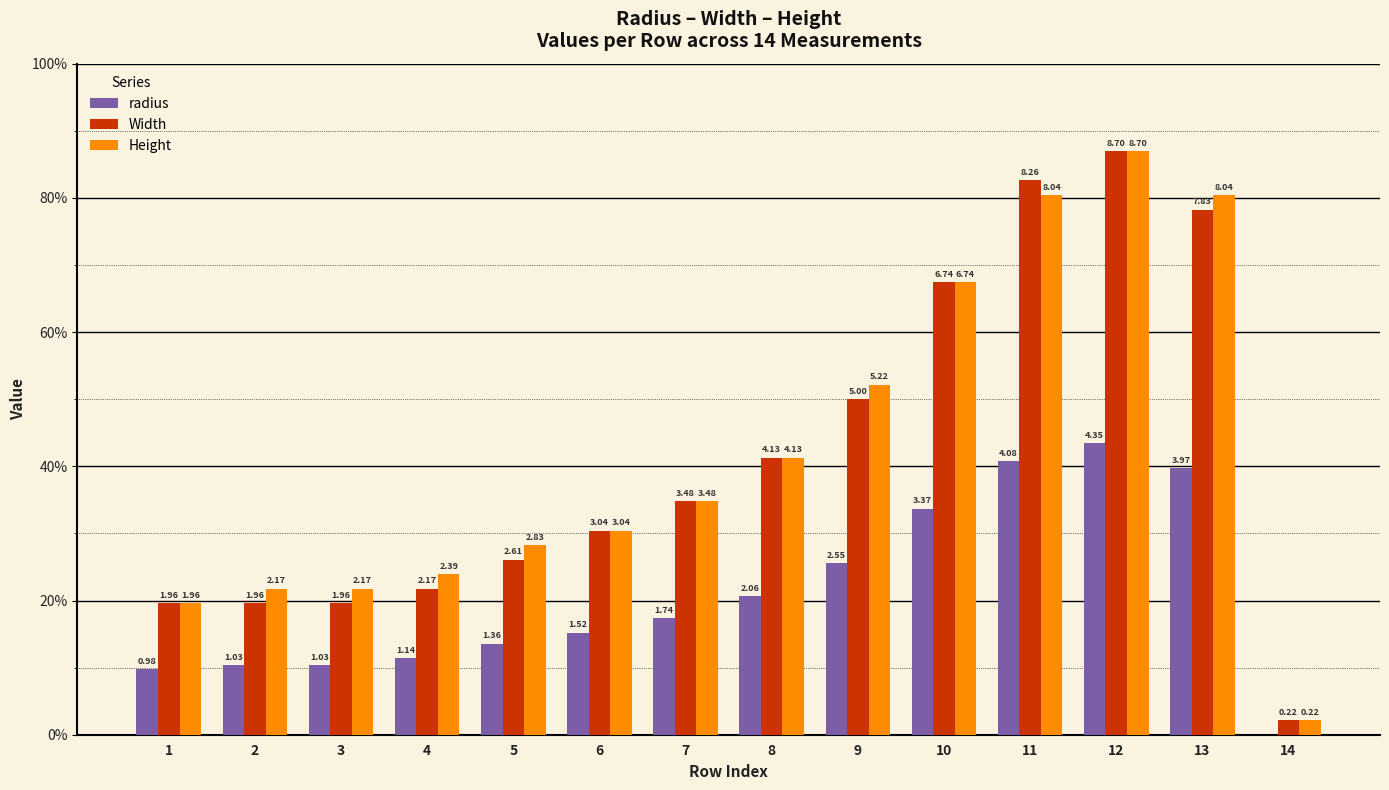

Does the chart contain stacked bars?

No